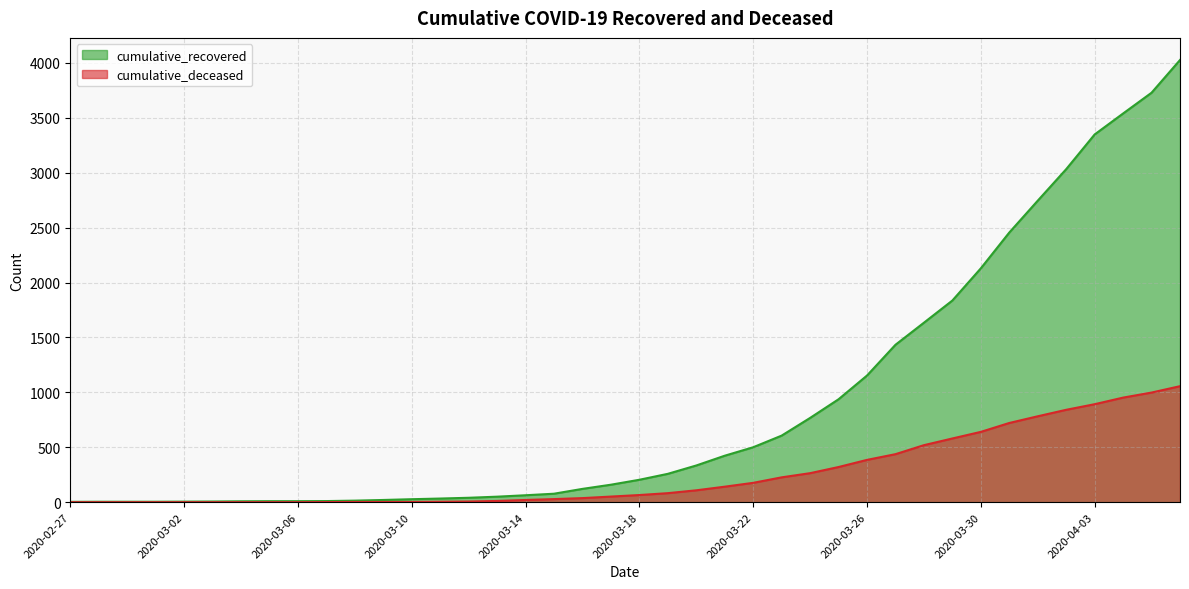

How many data points in cumulative_deceased are above 65?

19